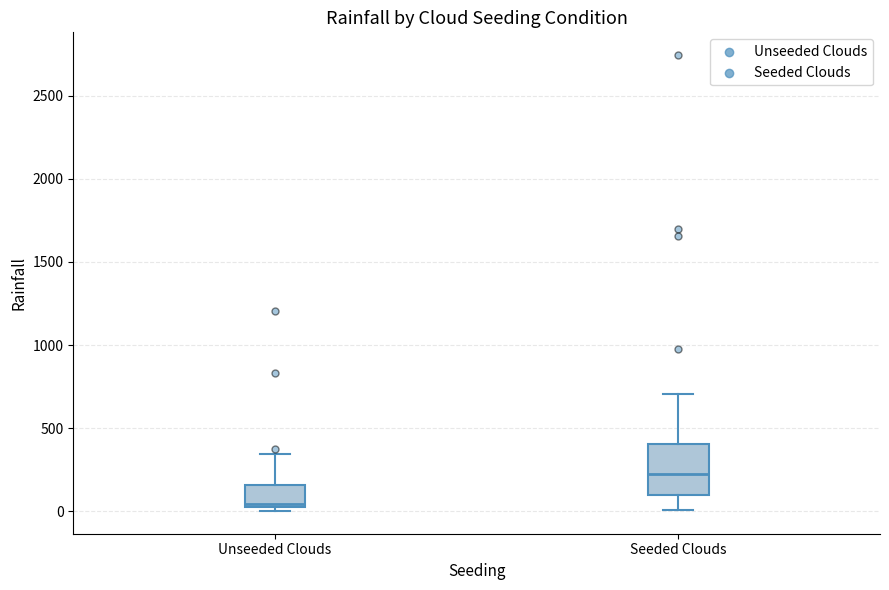

Reading left to right, transcribe this box plot: for each box, give where its median line is, the range the box spans, and where its two whiskers end, as read against the y-axis. The values are not printed on the chart, so give them approximately, as read against the axis.

Unseeded Clouds: median 50, box 0 to 150, whiskers 0 (just below the box's lower edge) to 350
Seeded Clouds: median 200, box 100 to 400, whiskers 0 to 700